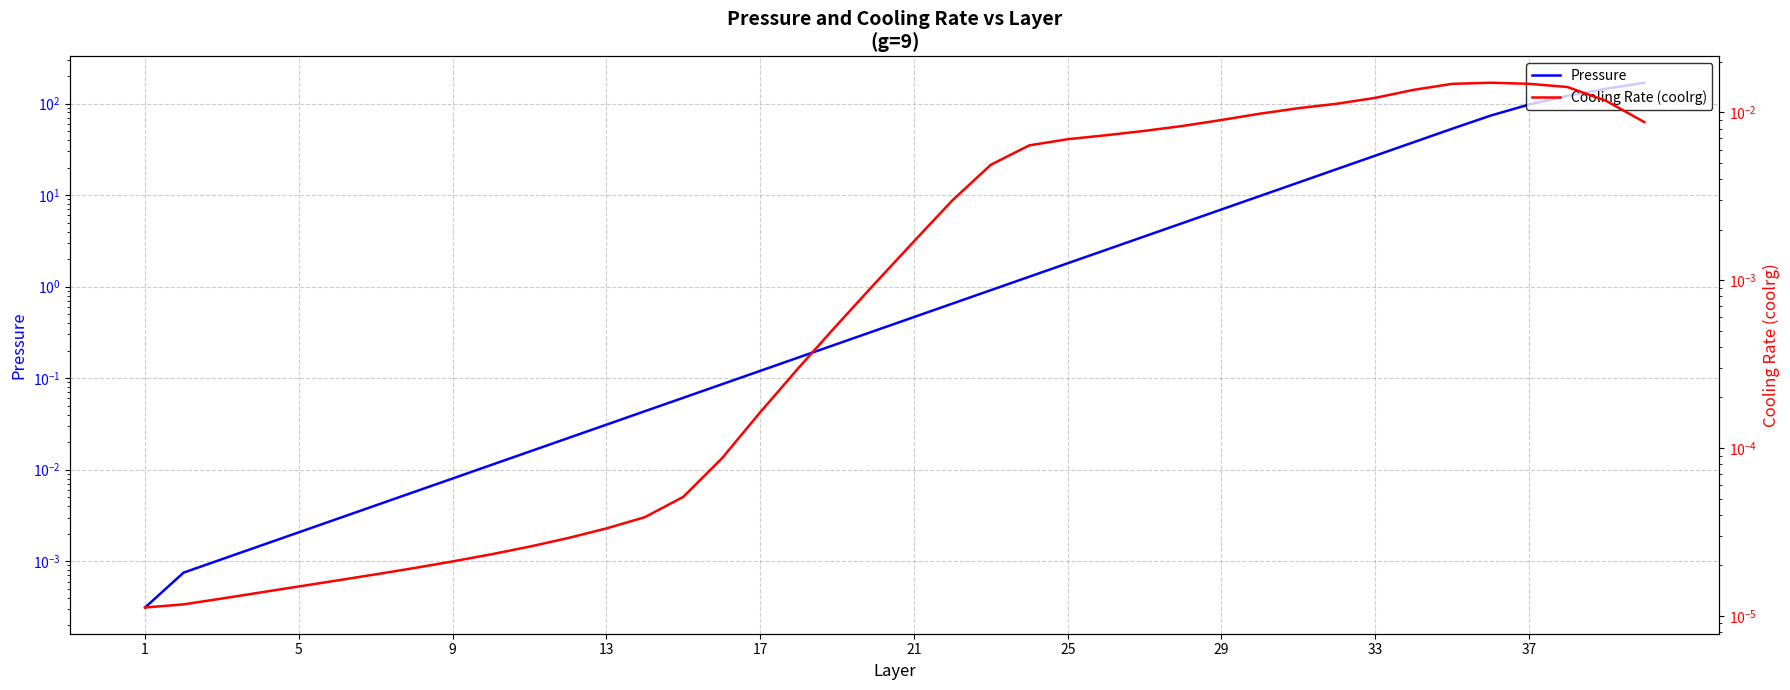

At how many categories does at least one series exceed 147?

1